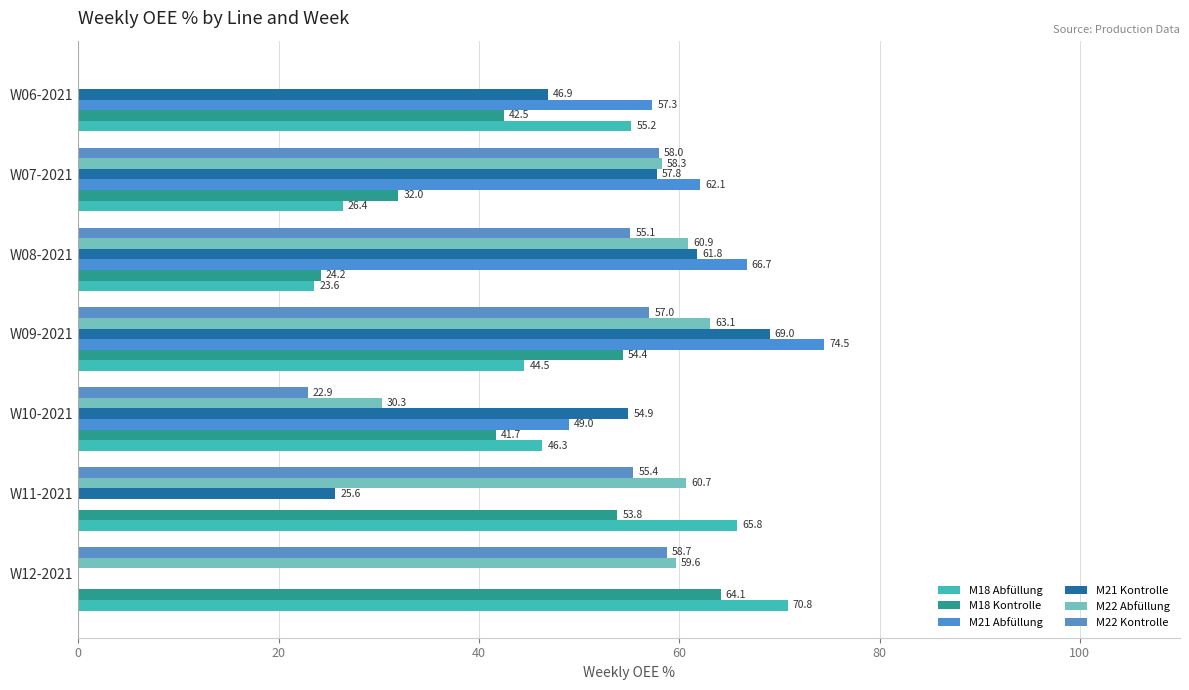

Count the number of categories in the chart.

7